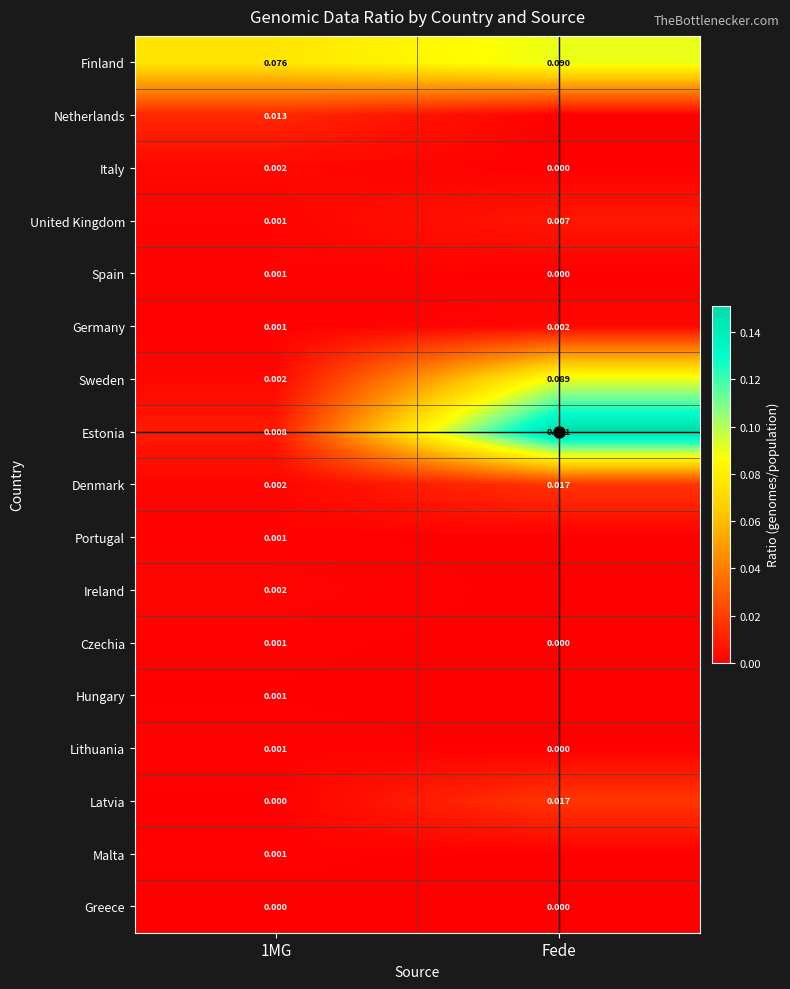

Which category has the highest value in the Estonia series?

Fede